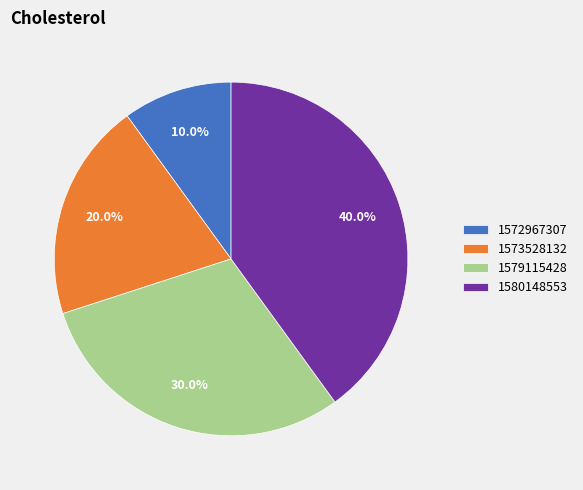

Is 1573528132 the majority of the pie?

No